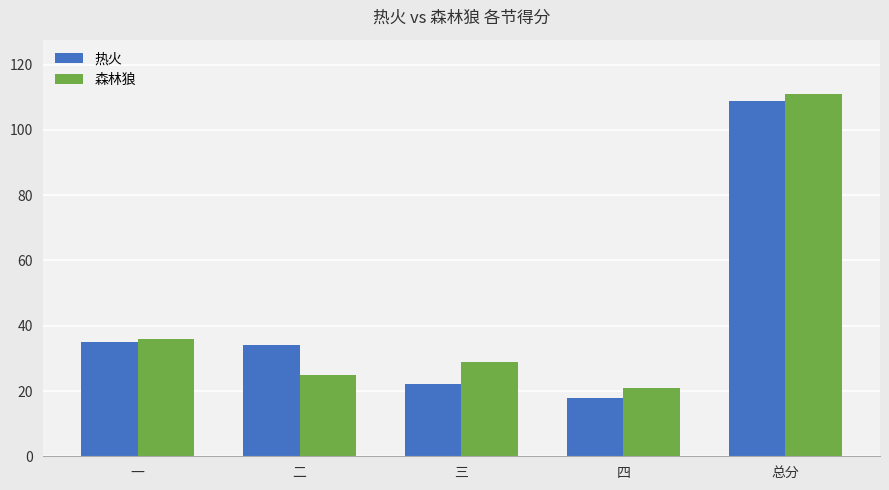

The value of 森林狼 at 二 is 25. True or false?

True